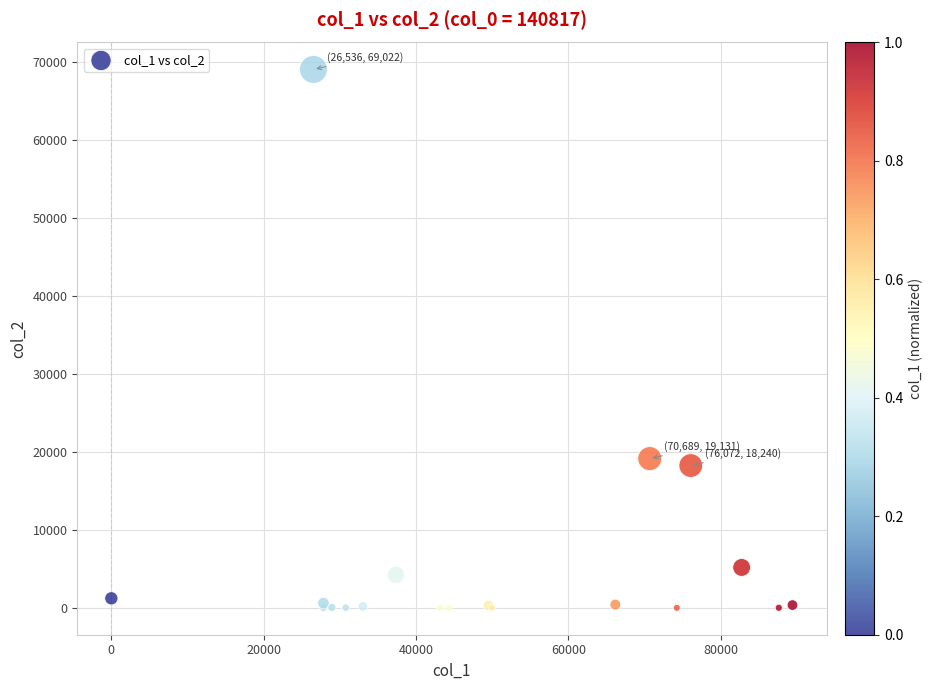

What Y value in the scatter plot is closest to 34512?

19131